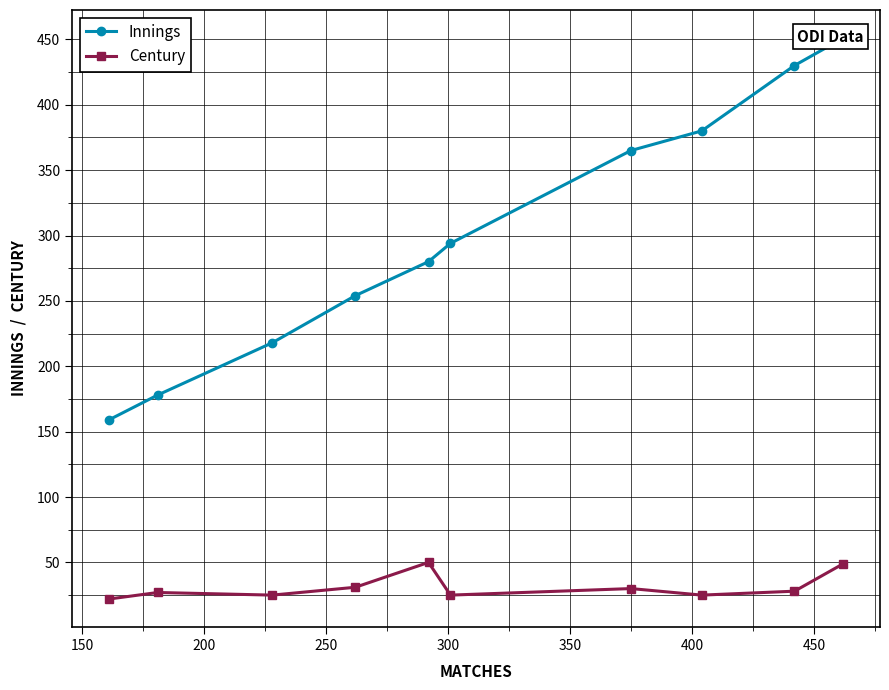

True or false: Innings has more than 0 interior local peaks.

False